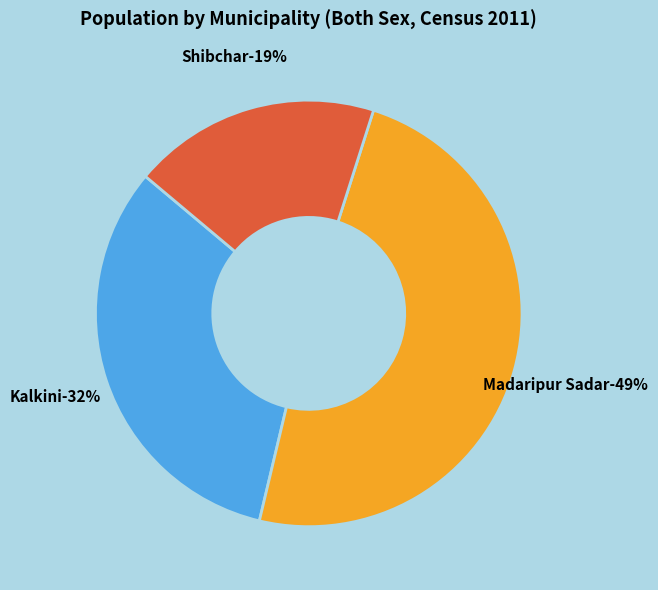

To the nearest percent, what portion does Shibchar represent?

19%